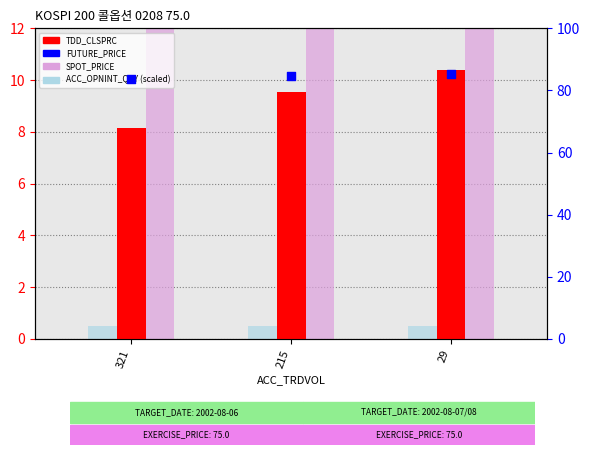

At how many categories does at least one series exceed 15?

3